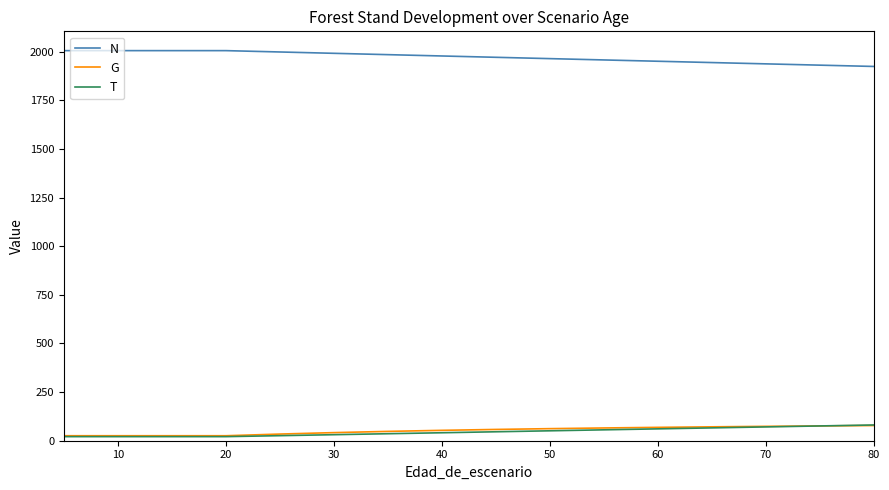

True or false: N and G cross at least once.

False